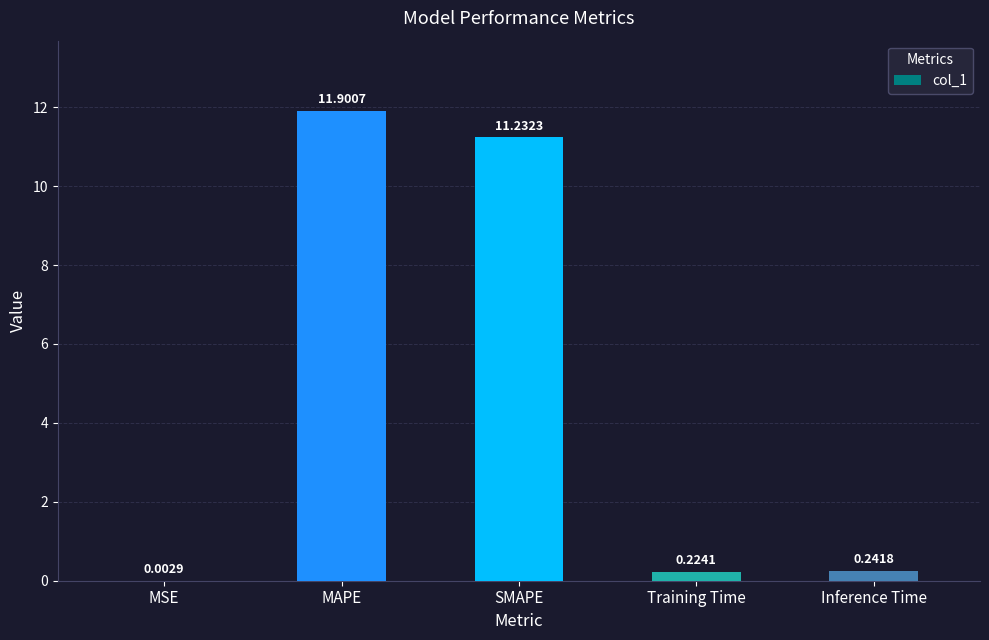

Which label corresponds to the largest value in the chart?

MAPE